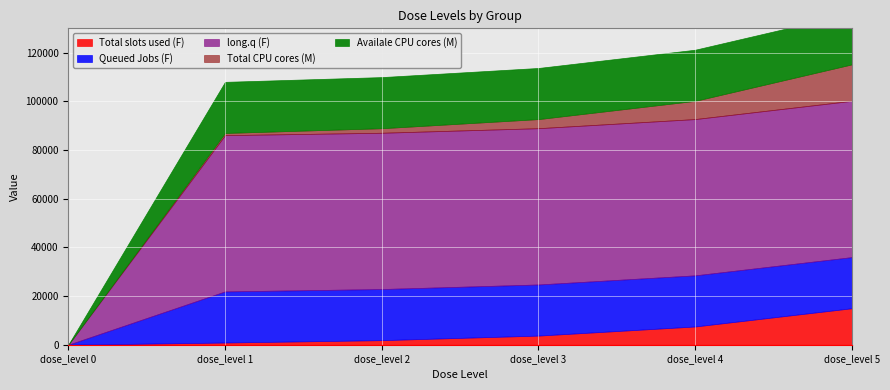

True or false: Availale CPU cores (M) and Total slots used (F) cross at least once.

False